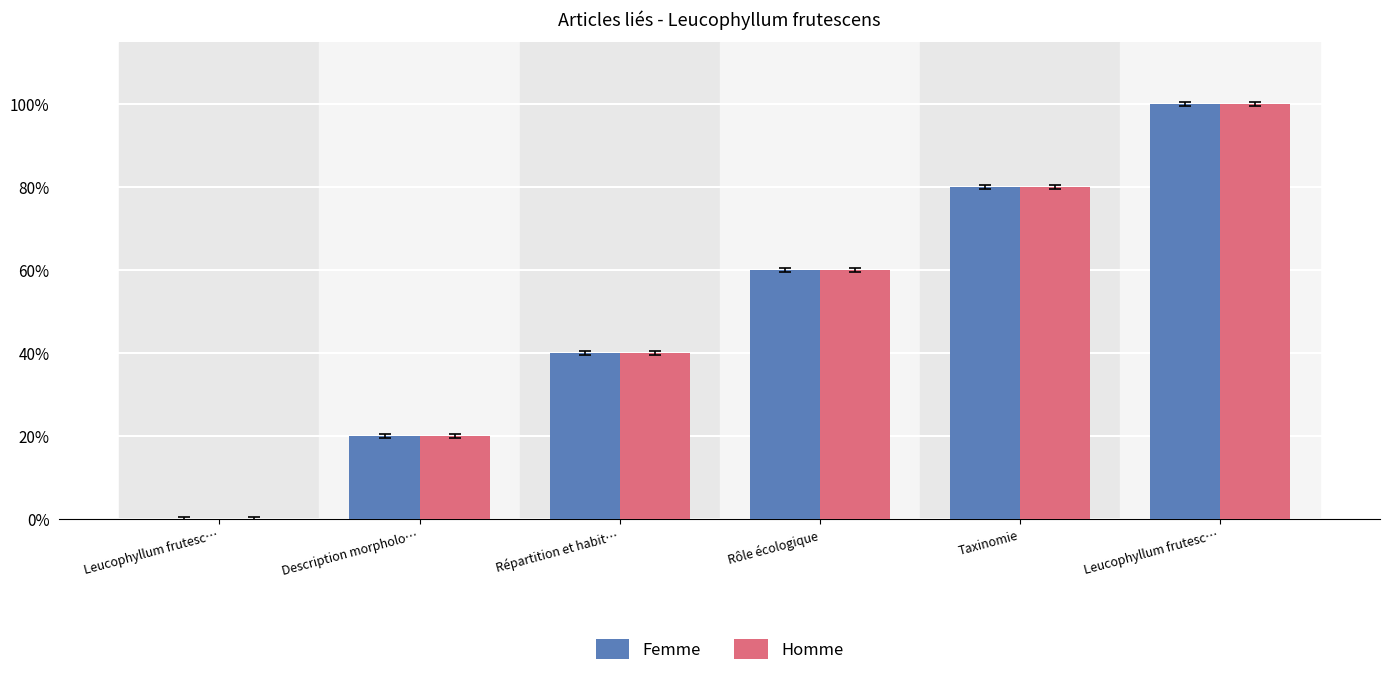

How many categories are shown in the chart?

6